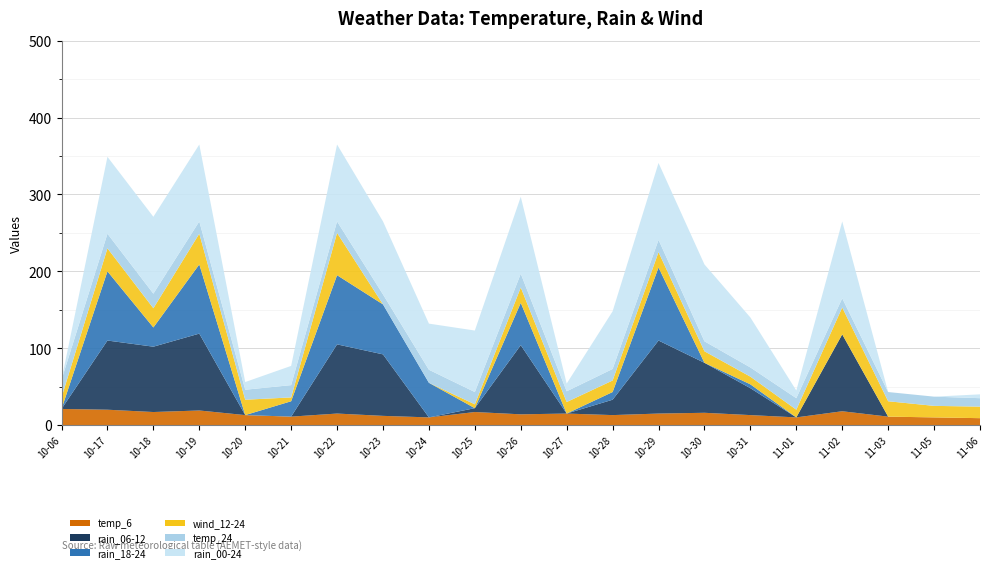

Reading left to right, list all the values displayed in this chart.

temp_6: 21	20	17	19	13	11	15	12	10	17	14	15	13	15	16	13	10	18	11	10	9
rain_06-12: 0	90	85	100	0	0	90	80	0	5	90	0	20	95	65	35	0	100	0	0	0
rain_18-24: 0	90	25	90	0	20	90	65	45	0	55	0	10	95	0	5	0	0	0	0	0
wind_12-24: 15	30	25	40	20	5	55	0	0	5	20	15	15	20	15	10	10	35	20	15	15
temp_24: 23	19	19	16	13	16	15	13	17	16	18	14	15	16	13	12	15	12	12	12	11
rain_00-24: 0	100	100	100	10	25	100	95	60	80	100	10	75	100	100	65	10	100	0	0	5